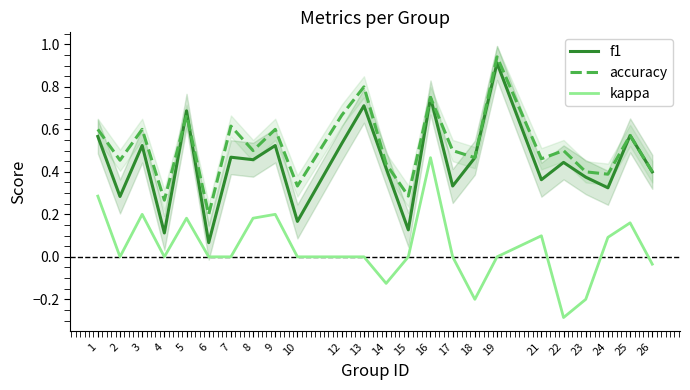

What is the difference between the highest and lowest values at 21?

0.4